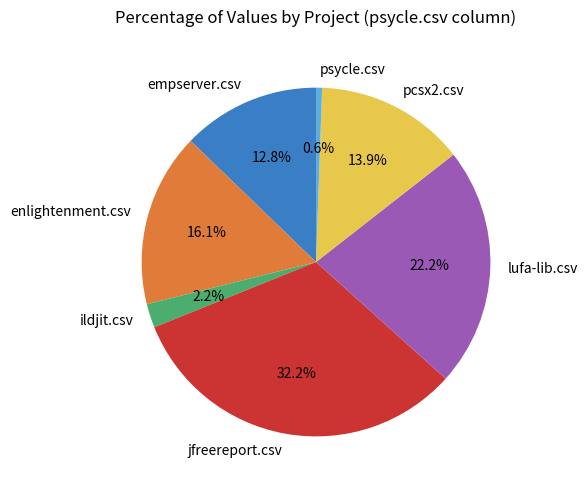

To the nearest percent, what percentage of the pie is enlightenment.csv?

16%